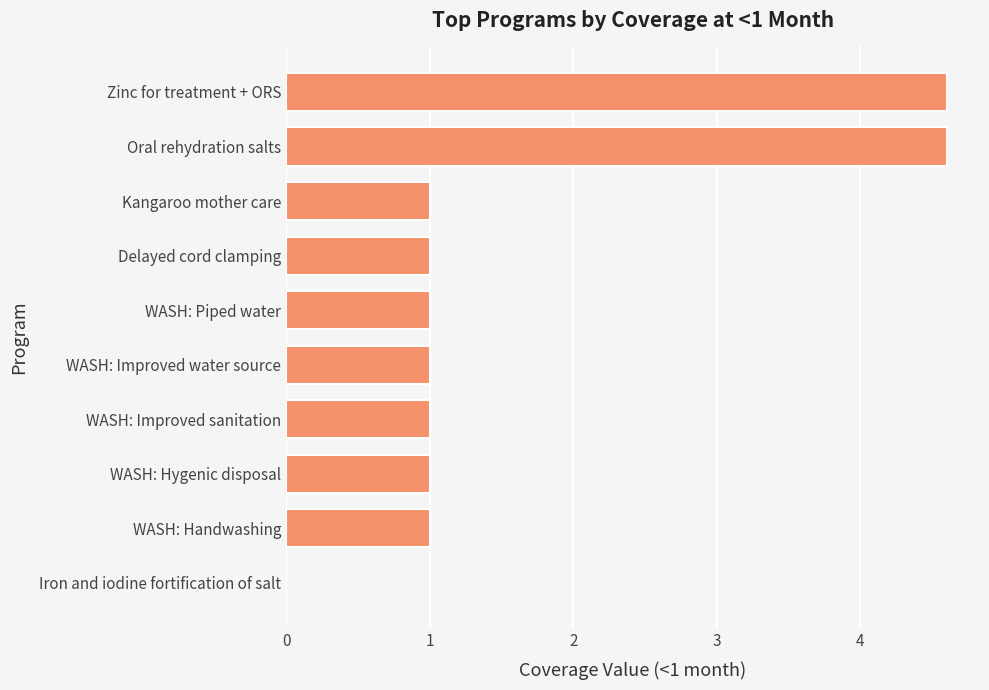

Read the value at Delayed cord clamping.

1.0